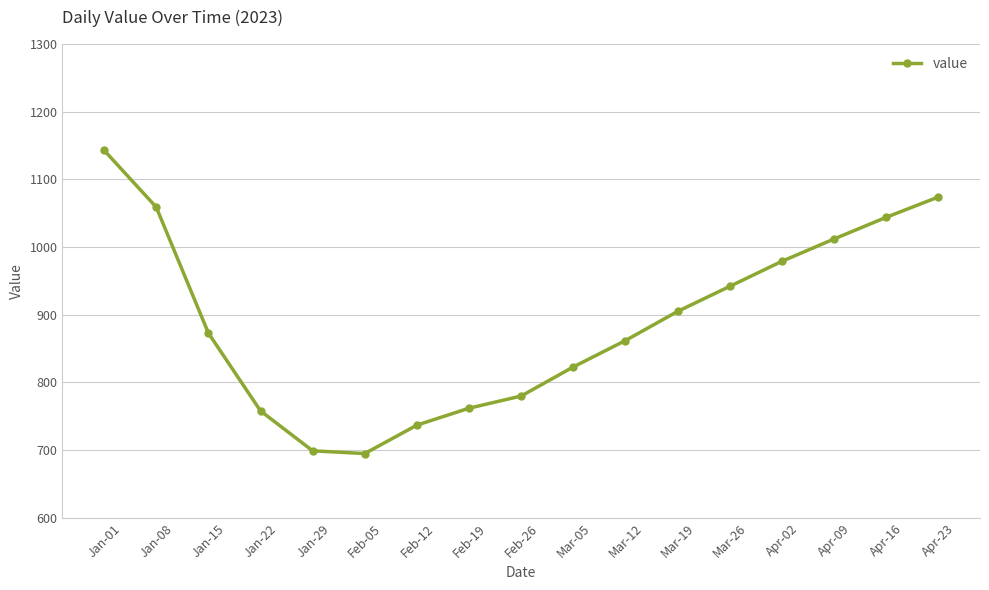

How many distinct data groups are displayed?

1